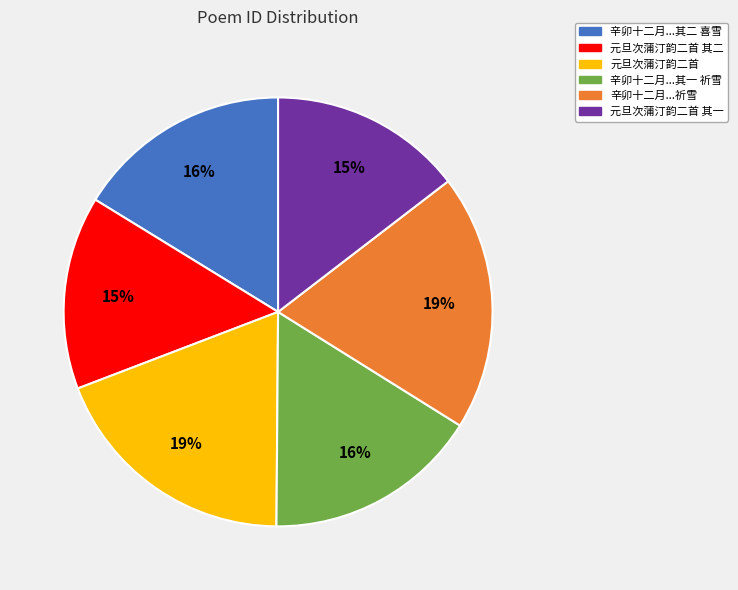

Is there a majority slice in this chart?

No